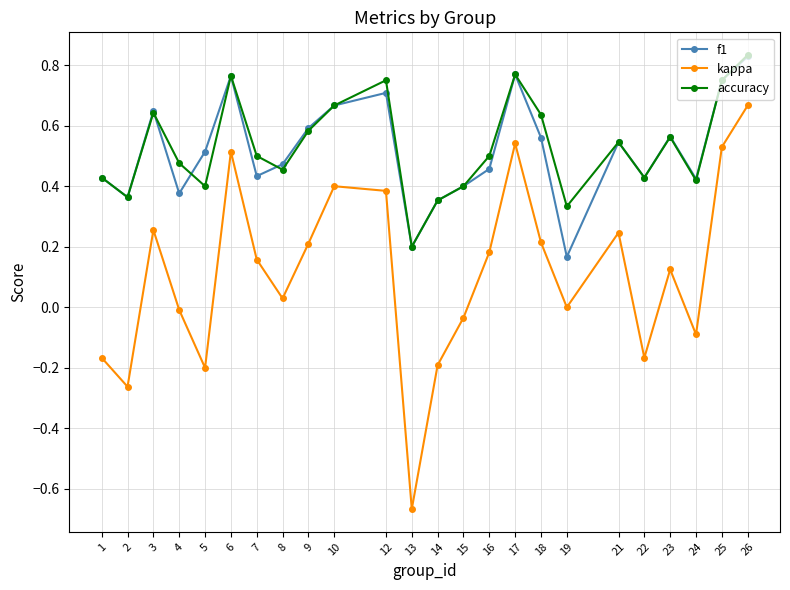

Which series changed the most between 13 and 22?

kappa